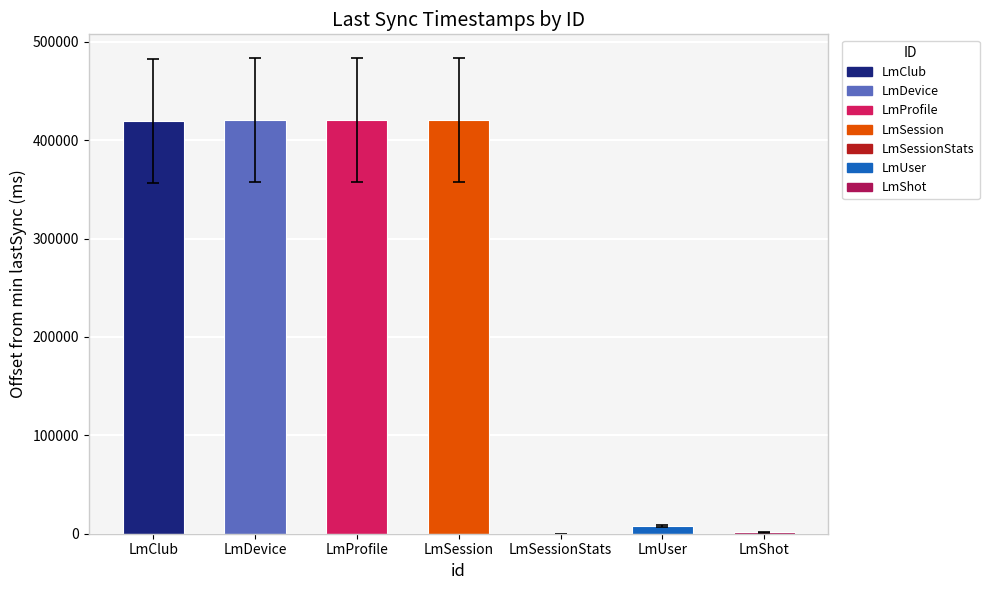

What is the difference between the values at LmProfile and LmDevice?

136.9